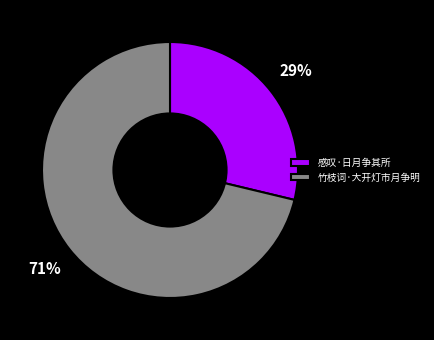

Does 感叹·日月争其所 account for over 50% of the chart?

No